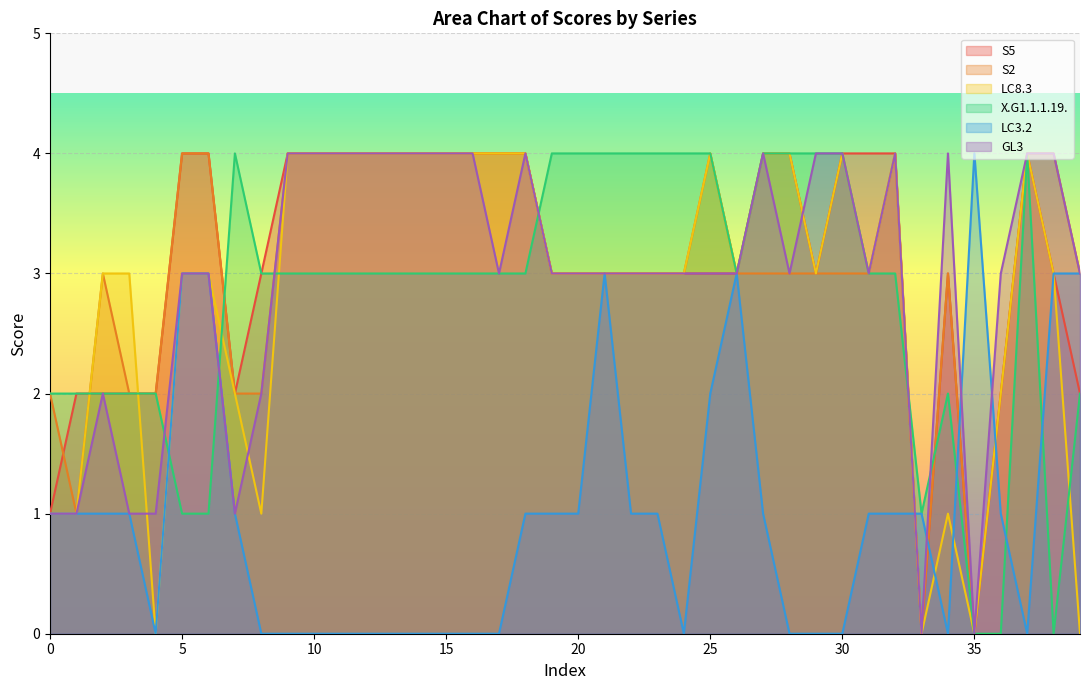

What is the sum of all X.G1.1.1.19. values?

111